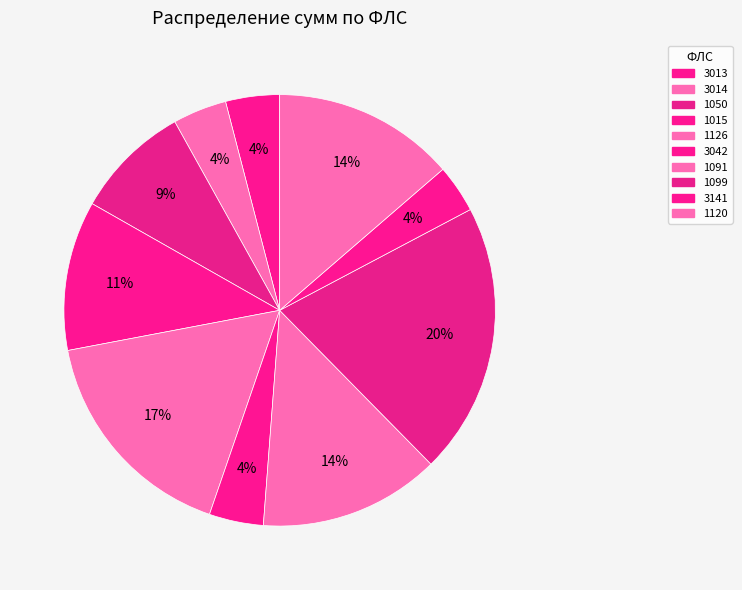

Is there any slice that represents more than half of the pie?

No